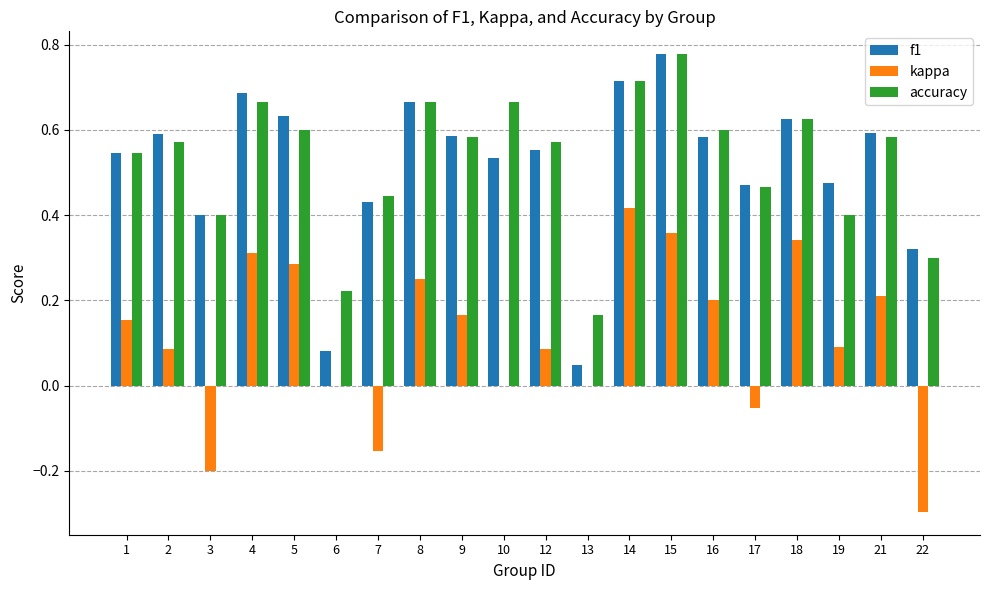

True or false: kappa has a value of 0.0 at 6.

True